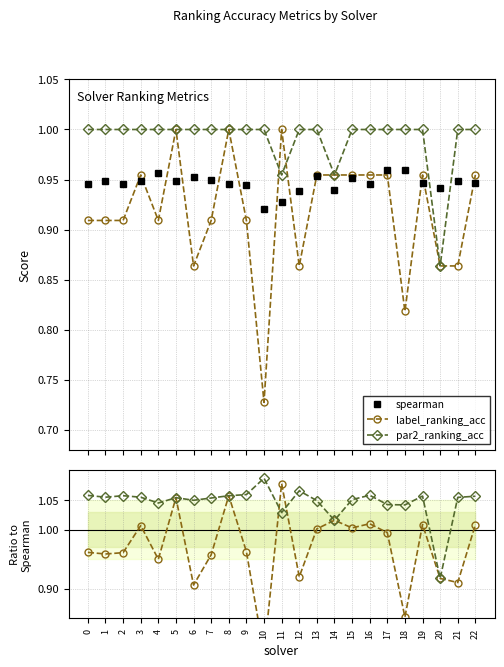

Which series has the widest spread of values?

label_ranking_acc